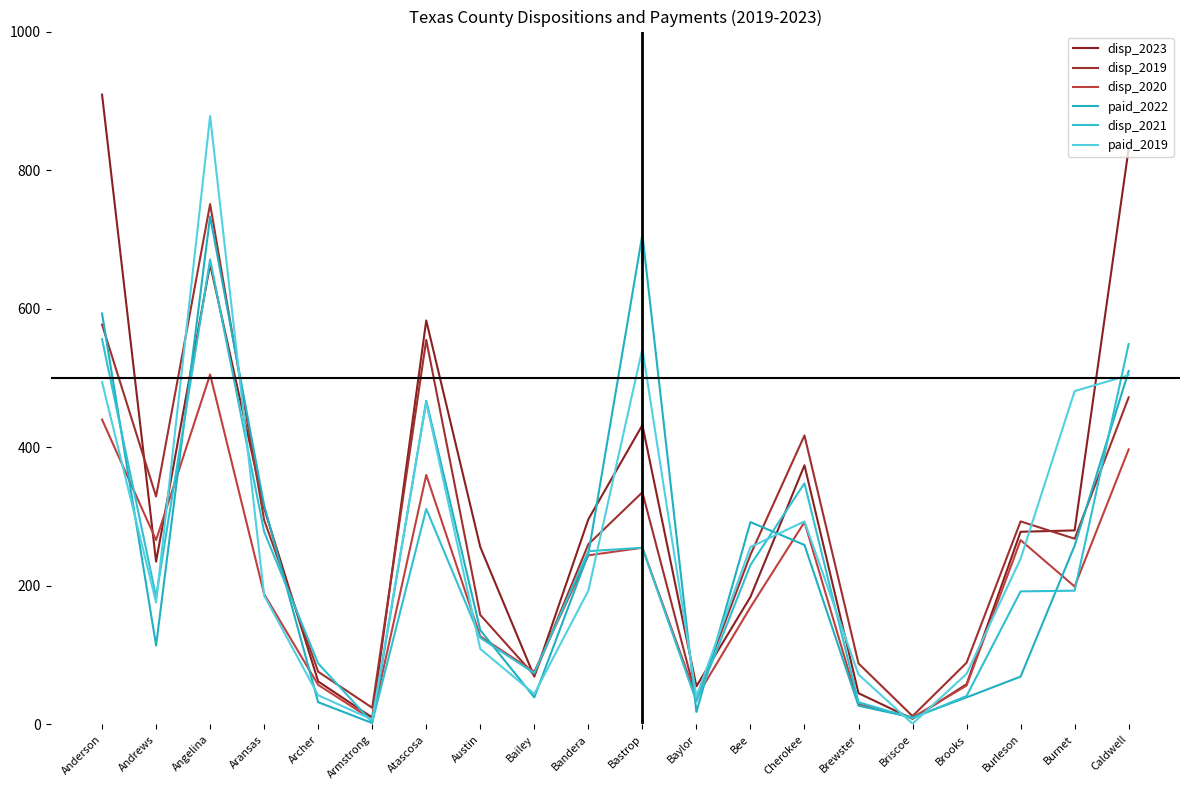

Which has a higher value, Bastrop or Briscoe?

Bastrop